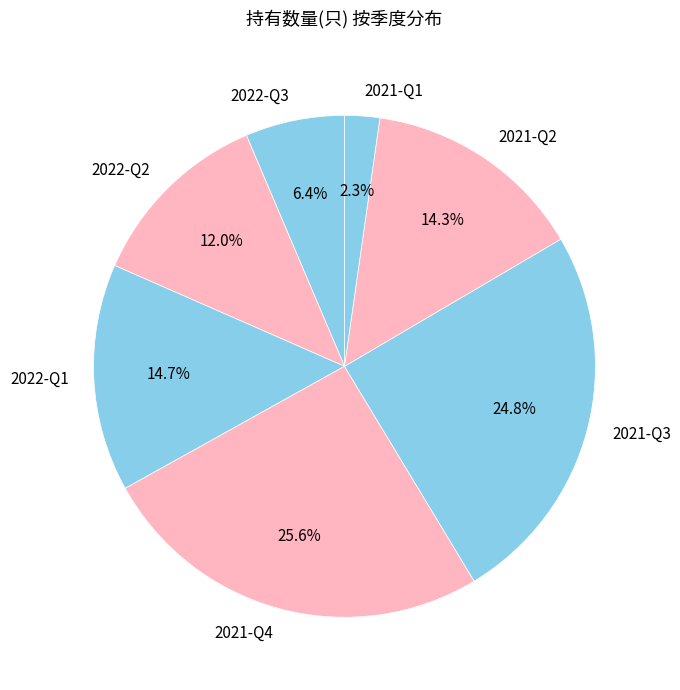

Which slice is the smallest?

2021-Q1